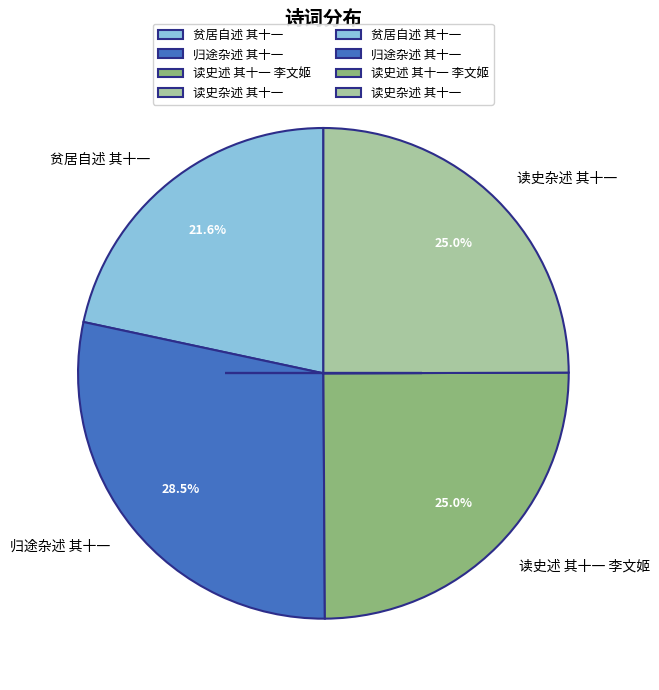

Is there any slice that represents more than half of the pie?

No